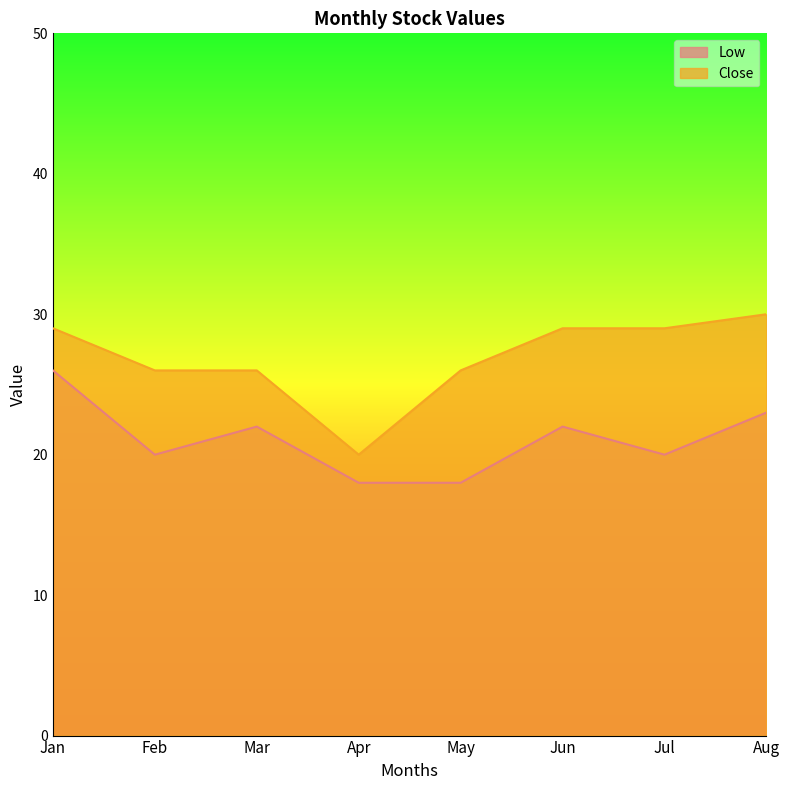

At which label is Close closest to 25?

Feb